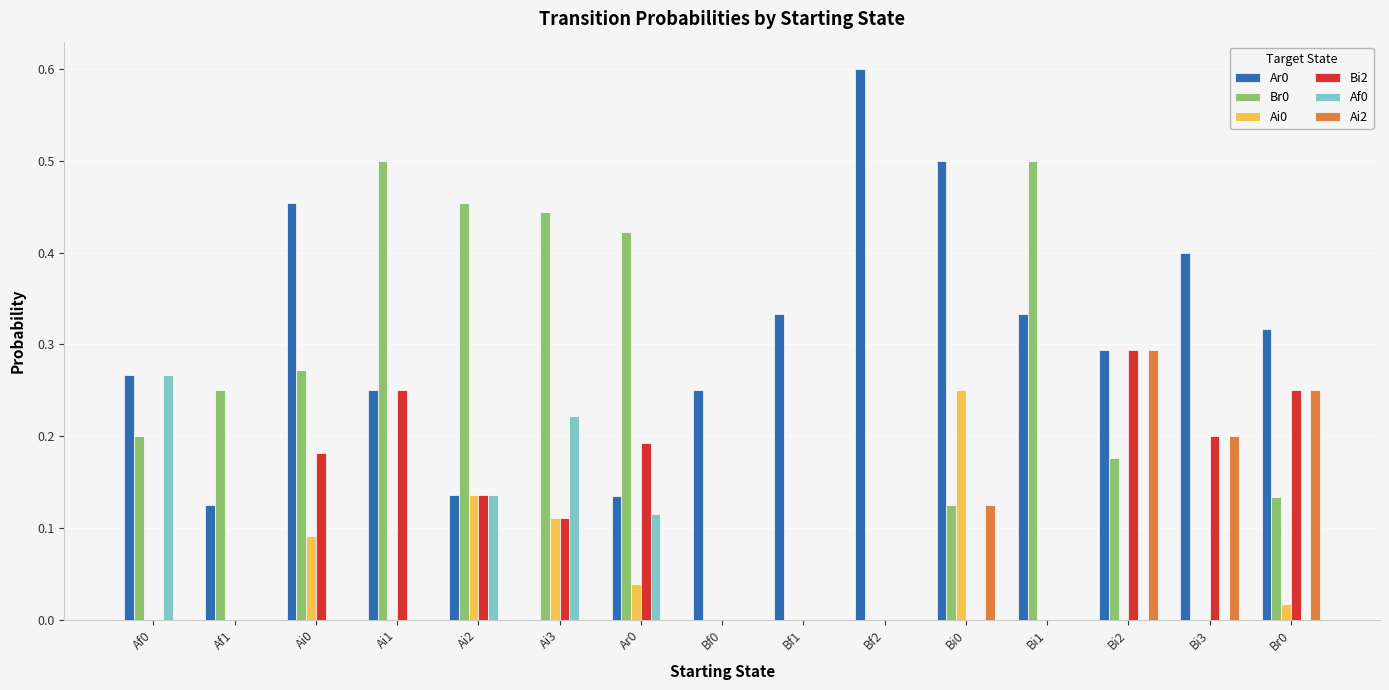

Which category has the highest value in the Bi2 series?

Bi2